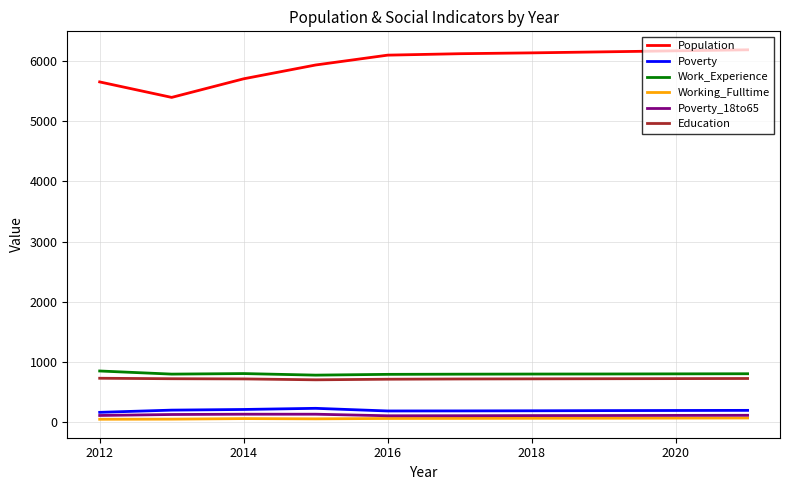

Which series has the largest range (max minus min)?

Population